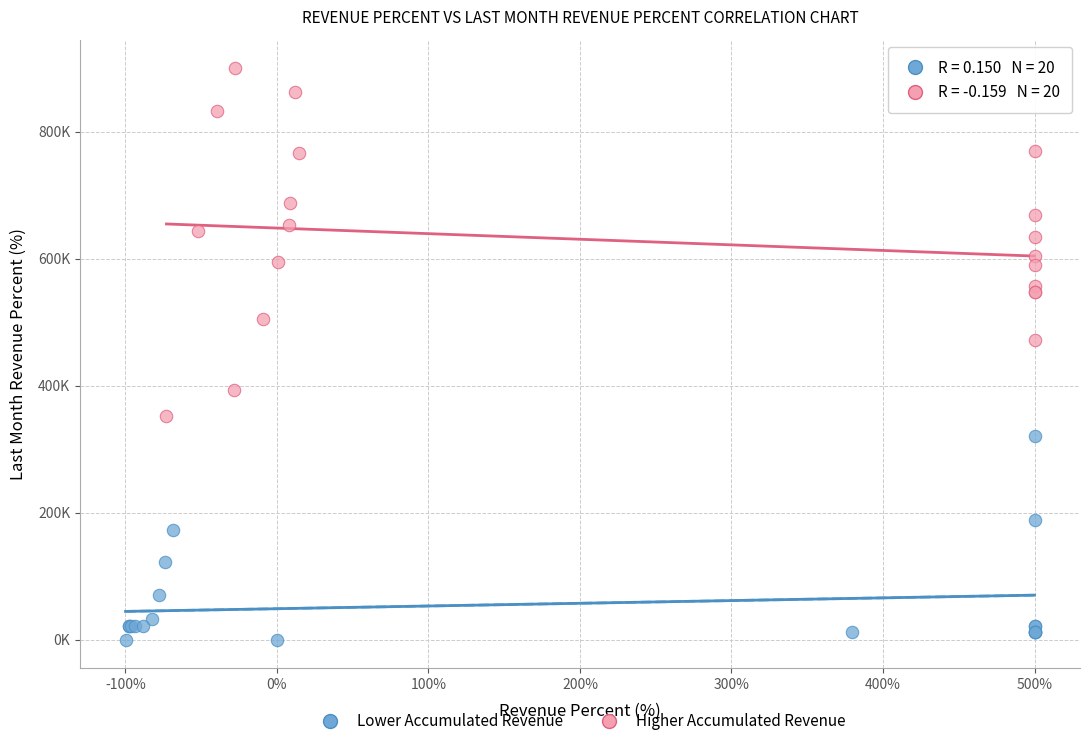

Which series contains the lowest Y value?

Lower Accumulated Revenue